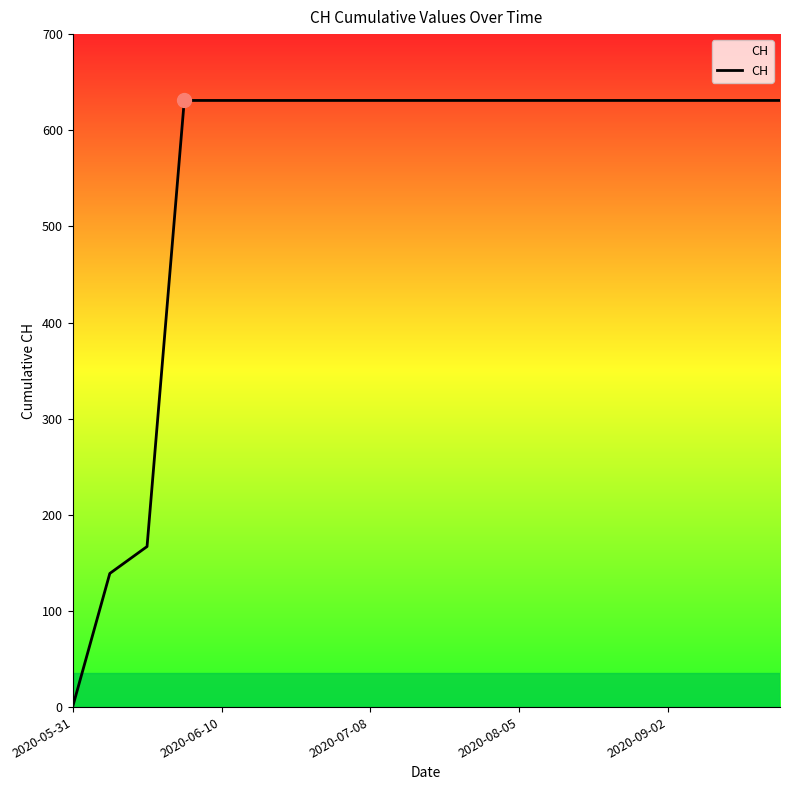

What is the maximum value shown in the chart?

631